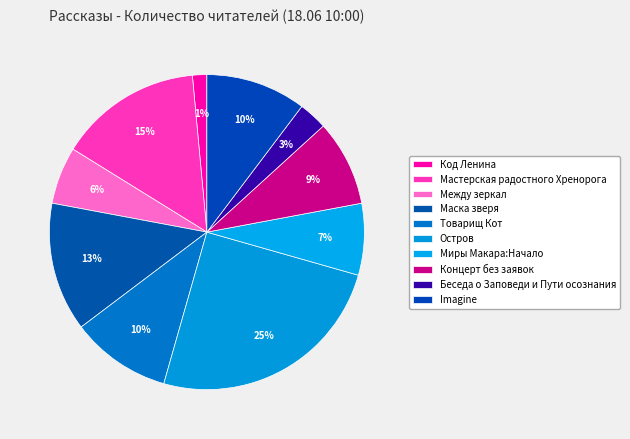

How many segments does this pie chart have?

10